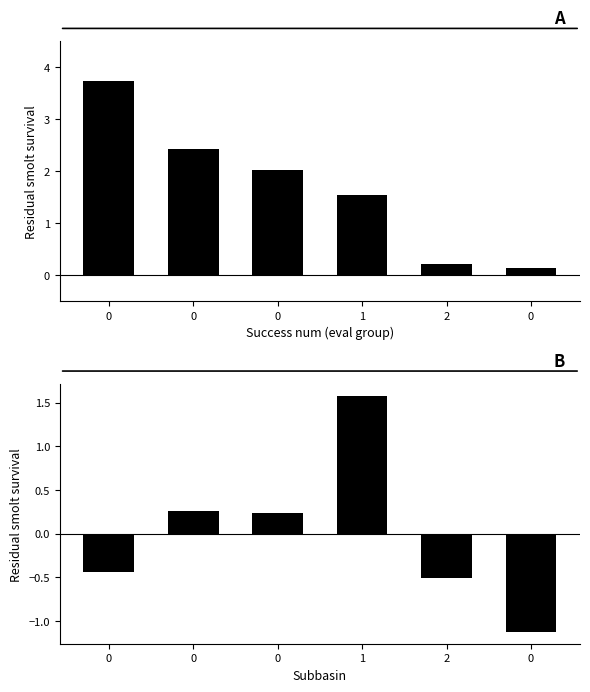

Rank the series at 0 from highest to lowest value.

mean, worst-best (centered)